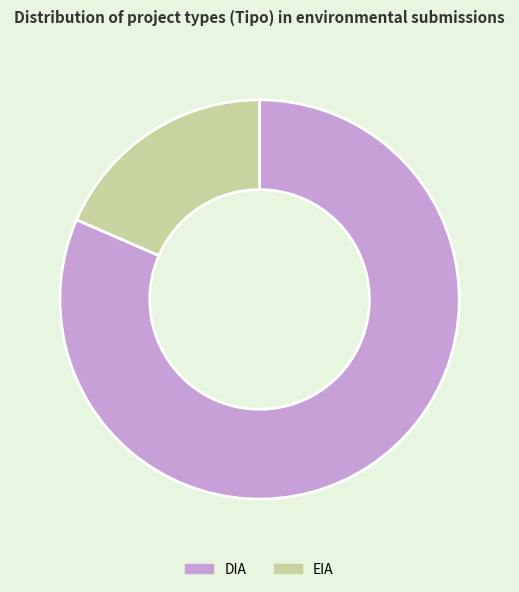

What is the smallest slice in the pie chart?

EIA